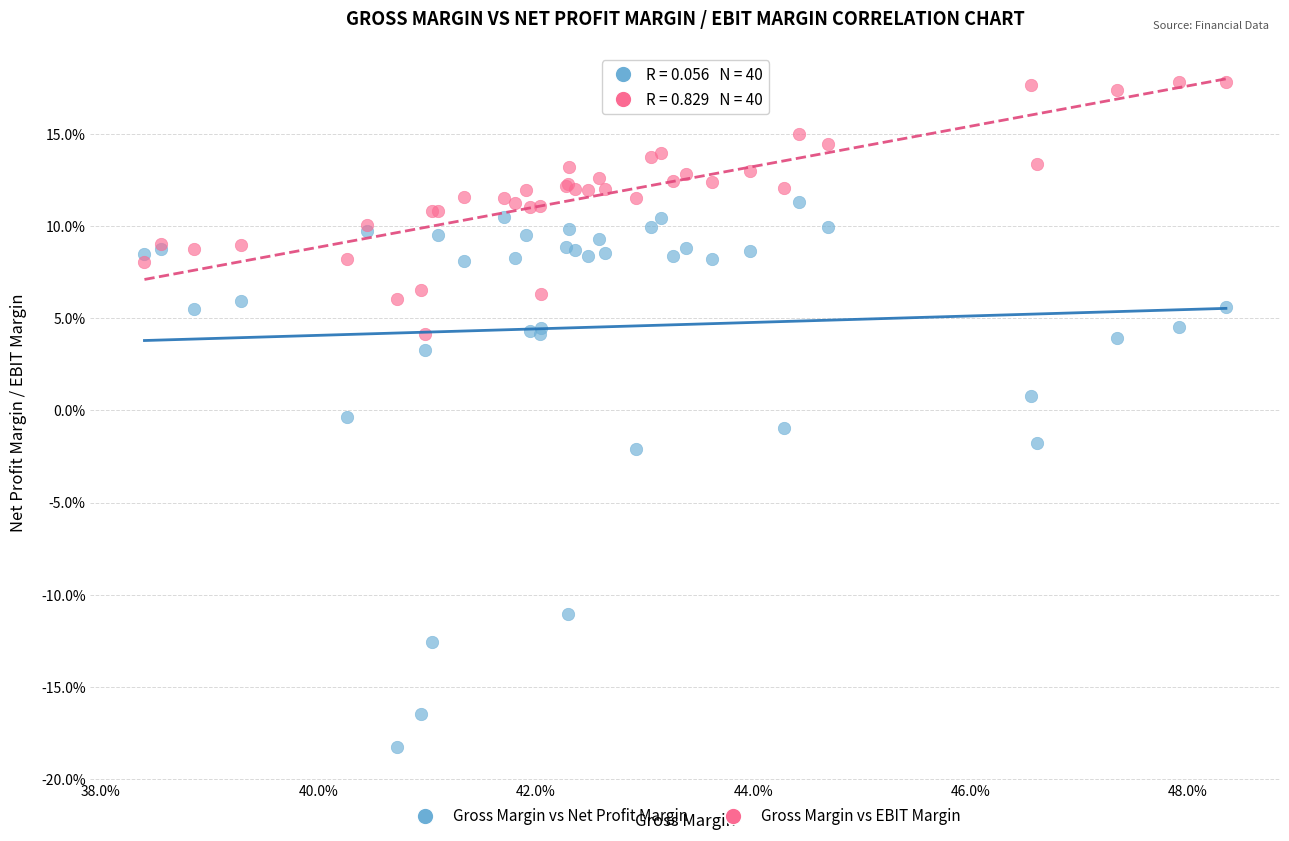

Which series contains the lowest Y value?

Gross Margin vs Net Profit Margin